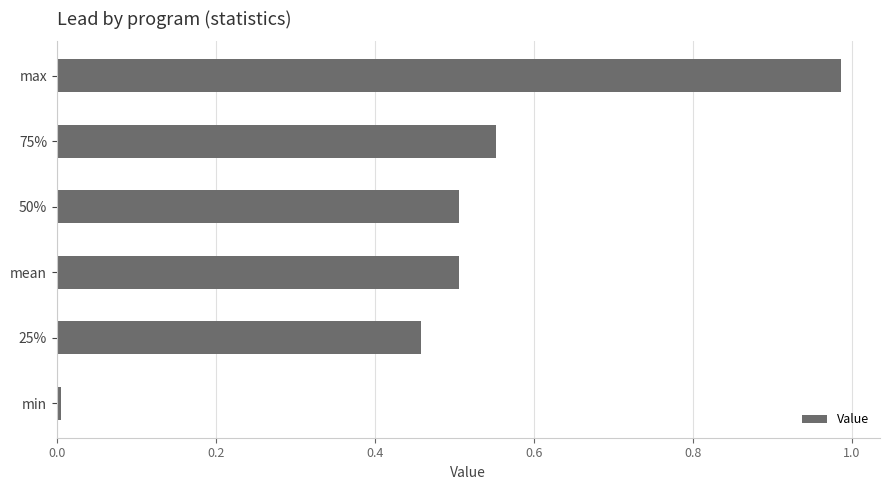

Are the bars grouped side by side (vs. stacked)?

No